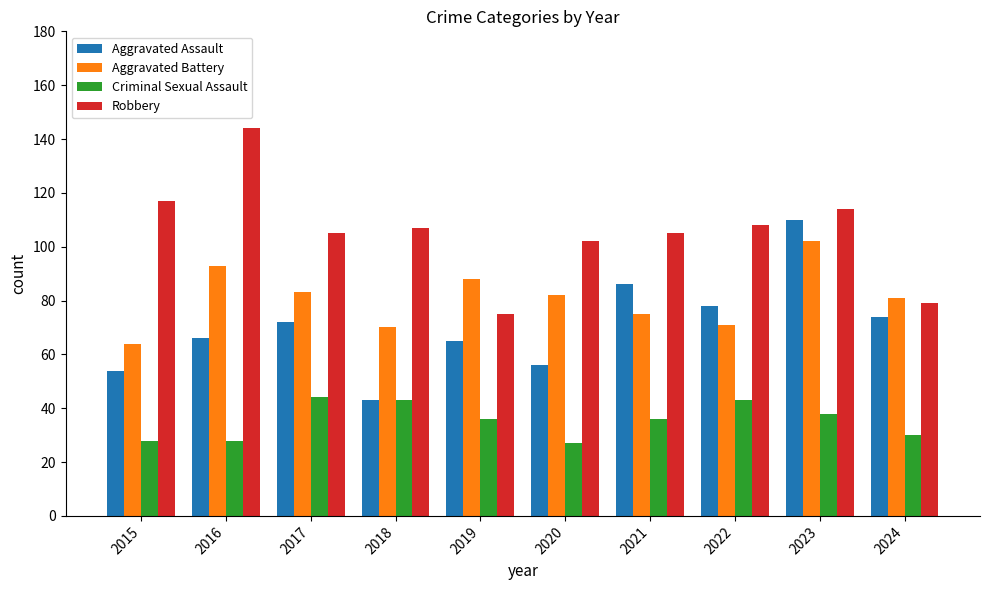

How many bars are there in each group?

4